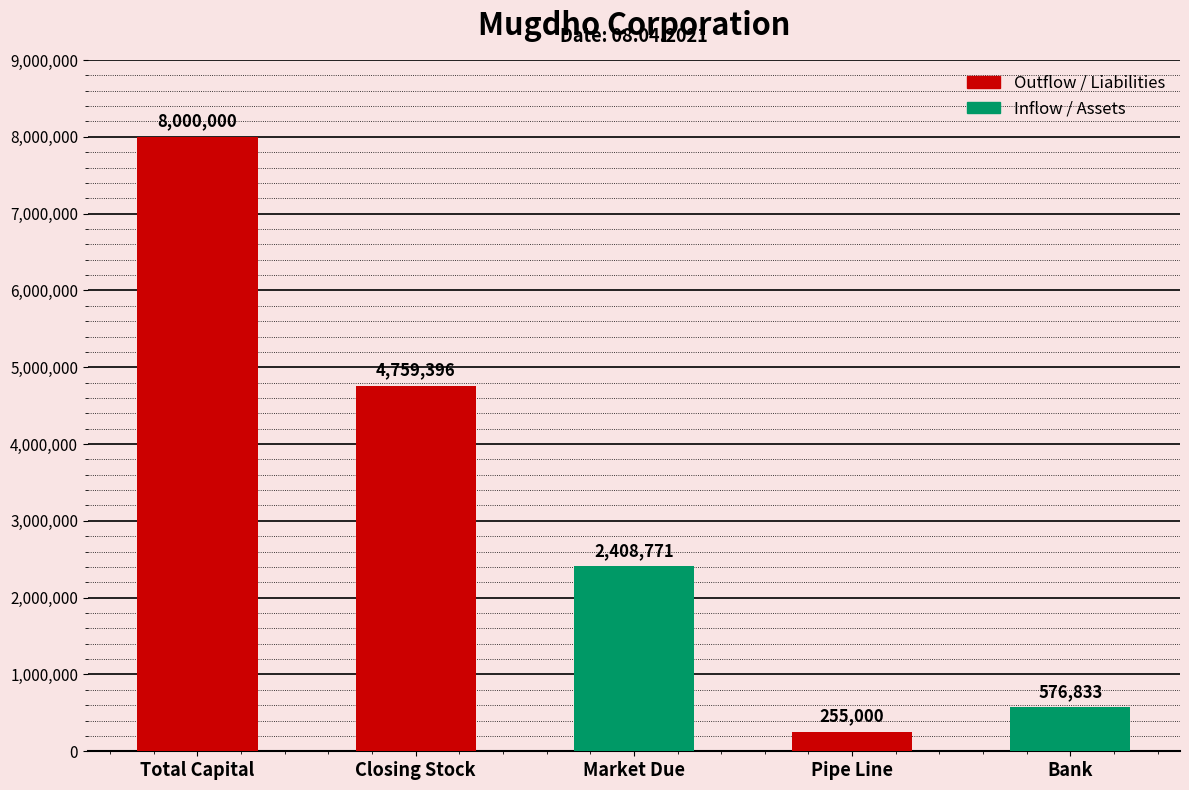

At which category does the chart reach its peak across all series?

Total Capital